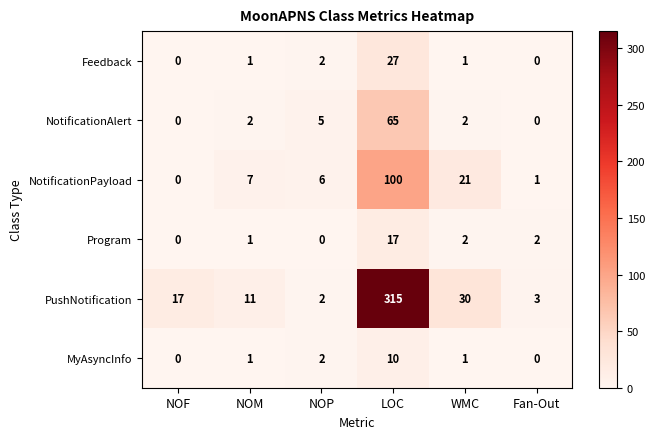

What is the total value across all series at NOM?

23